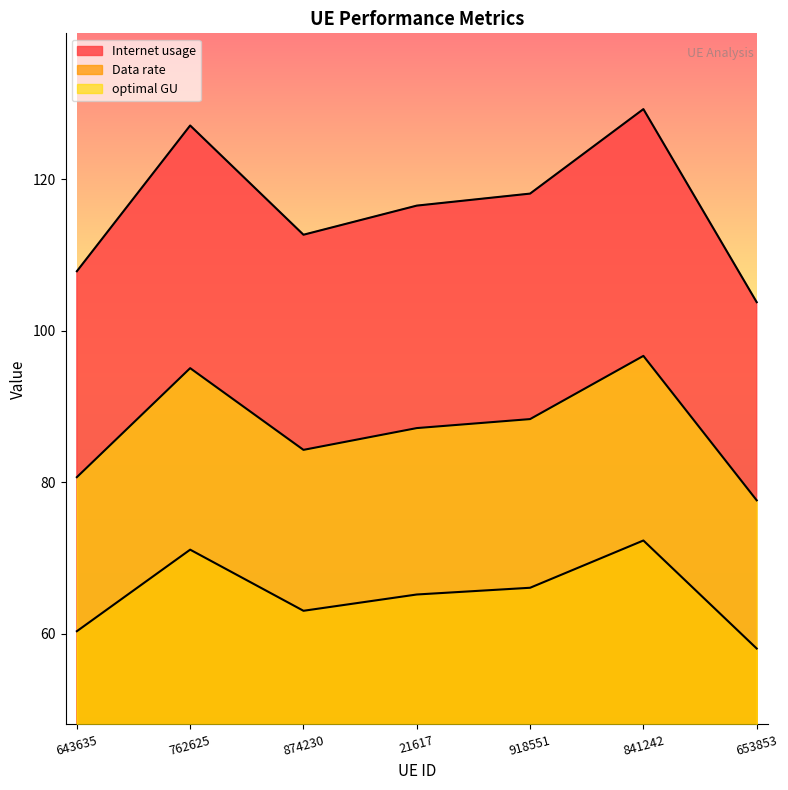

Does the chart display data point markers on the line(s)?

No